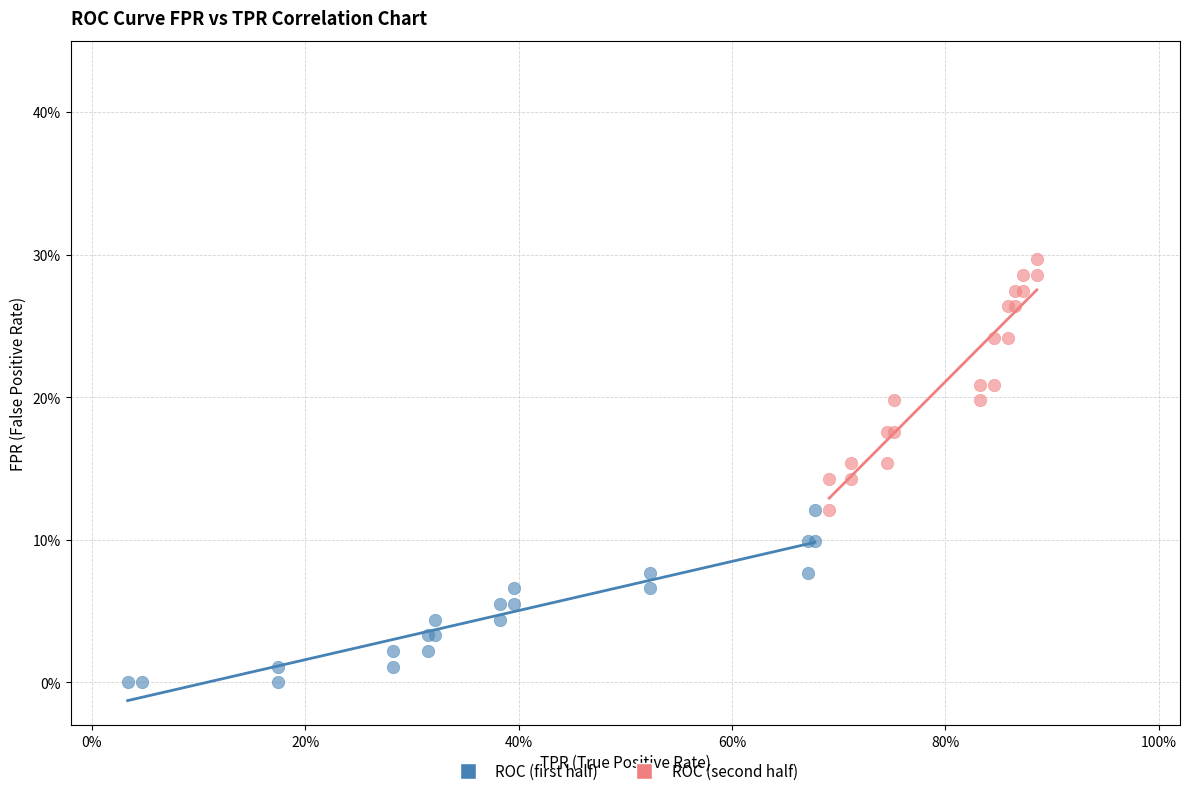

What are all the series names shown in the legend?

ROC (first half), ROC (second half)